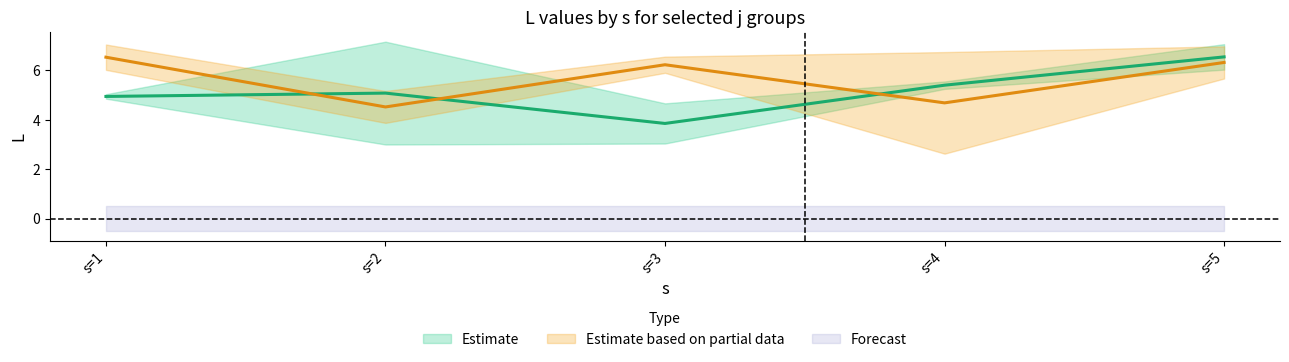

Read the L_j5 value at s=4.

6.7